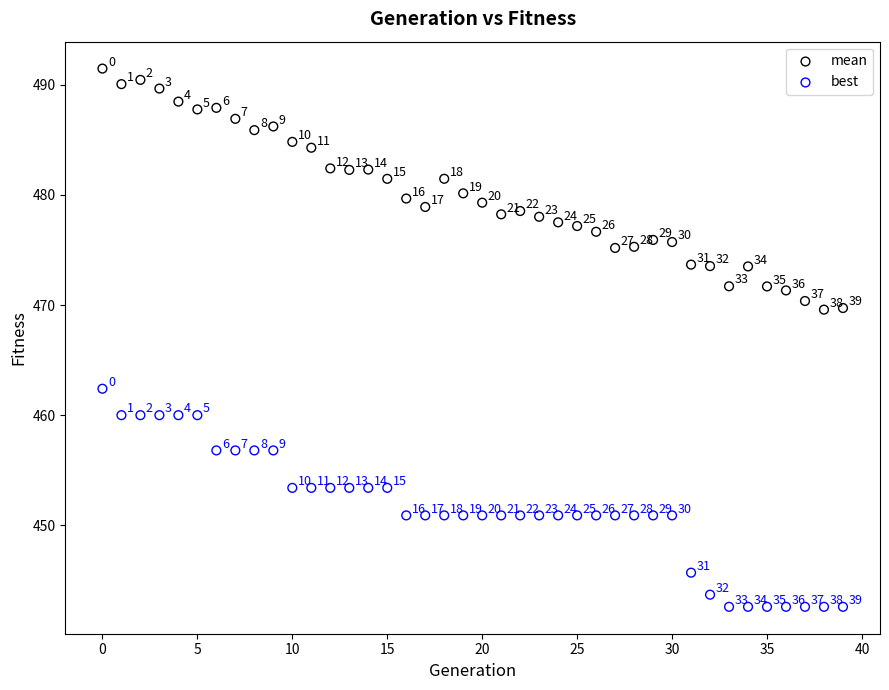

Across all data points, what is the range of Y values (max minus min)?

48.9